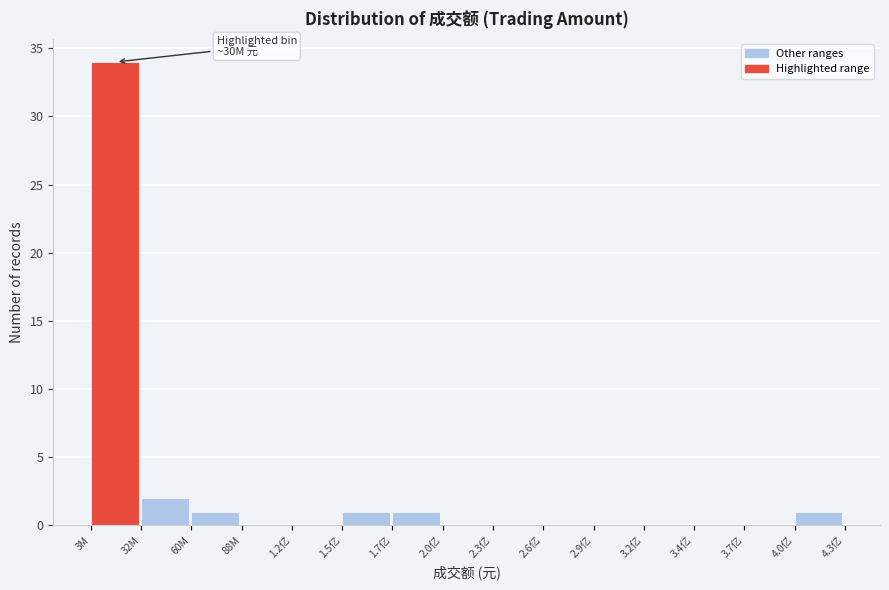

Reading left to right, transcribe all the data shown in this chart.

3M=34	32M=2	60M=1	88M=0	1.2亿=0	1.5亿=1	1.7亿=1	2.0亿=0	2.3亿=0	2.6亿=0	2.9亿=0	3.2亿=0	3.4亿=0	3.7亿=0	4.0亿=1